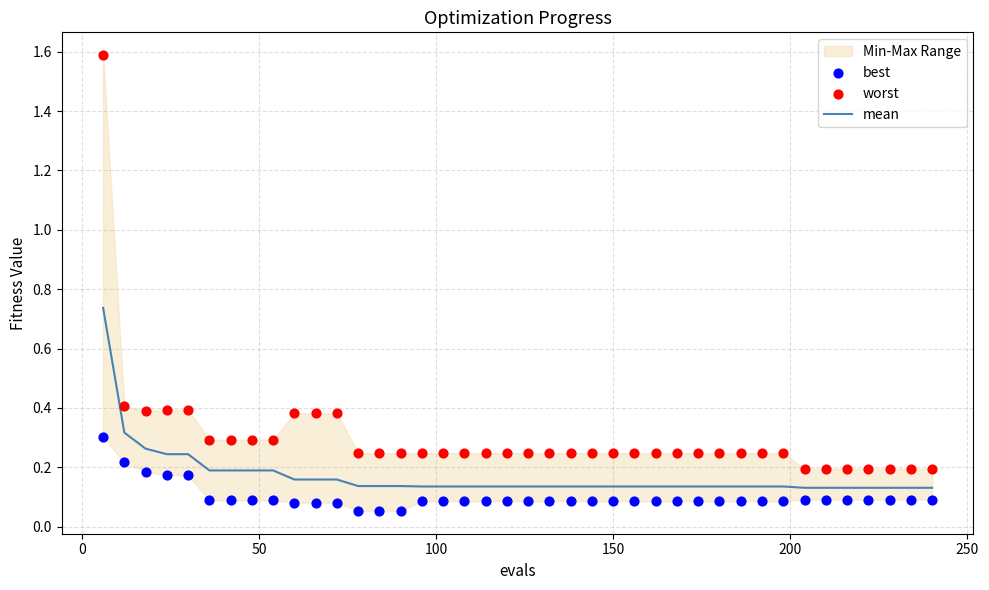

Which series has the widest spread of Y values?

worst